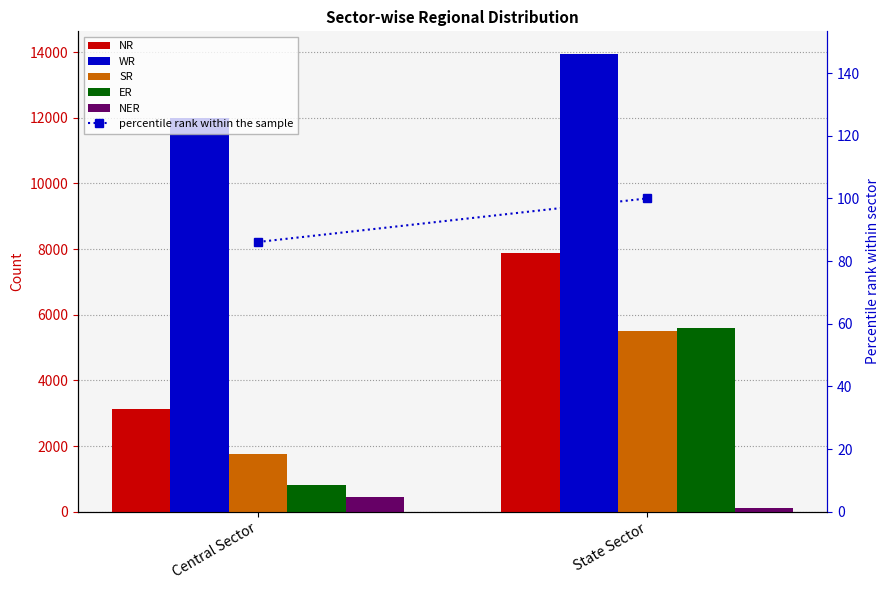

Is it true that SR equals 3752.6 at State Sector?

False